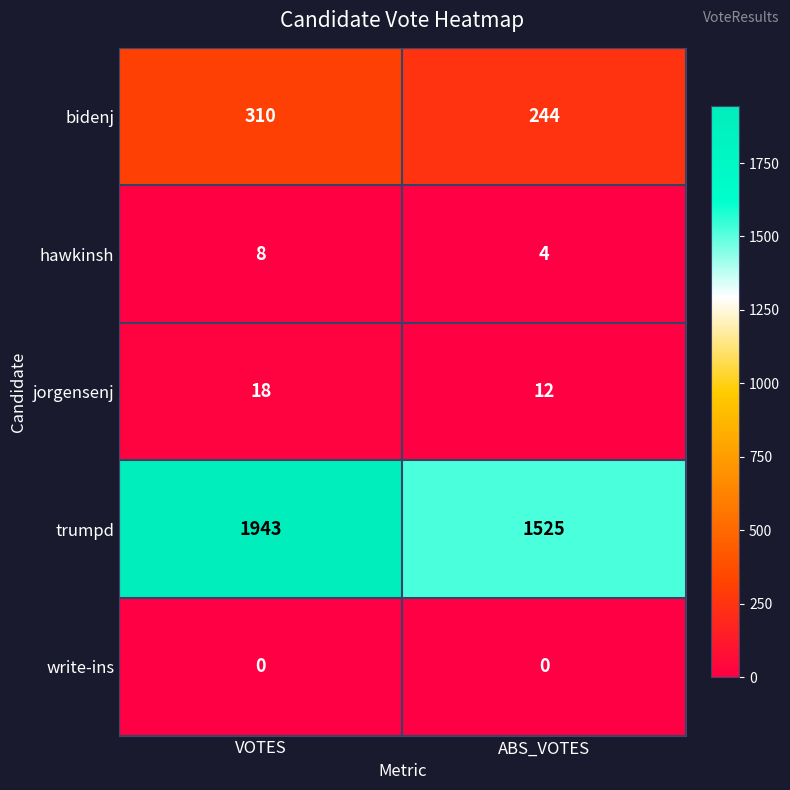

Reading left to right, transcribe all the data shown in this chart.

bidenj: 310	244
hawkinsh: 8	4
jorgensenj: 18	12
trumpd: 1943	1525
write-ins: 0	0